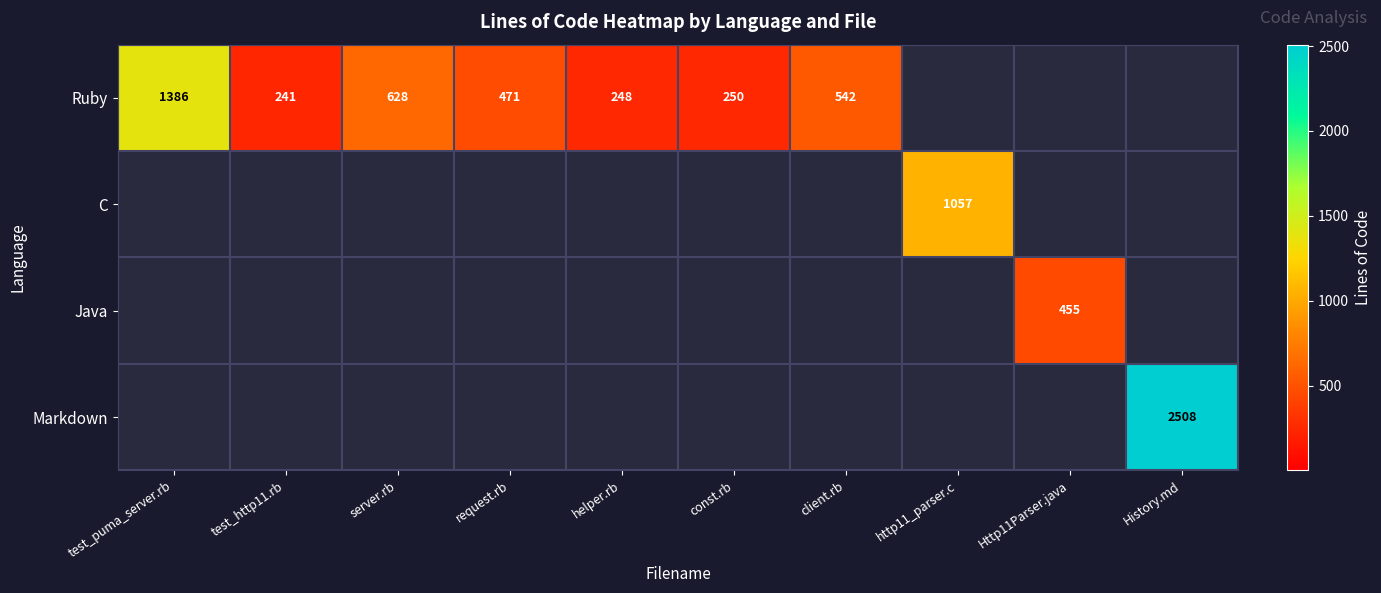

How many categories are shown in the chart?

10